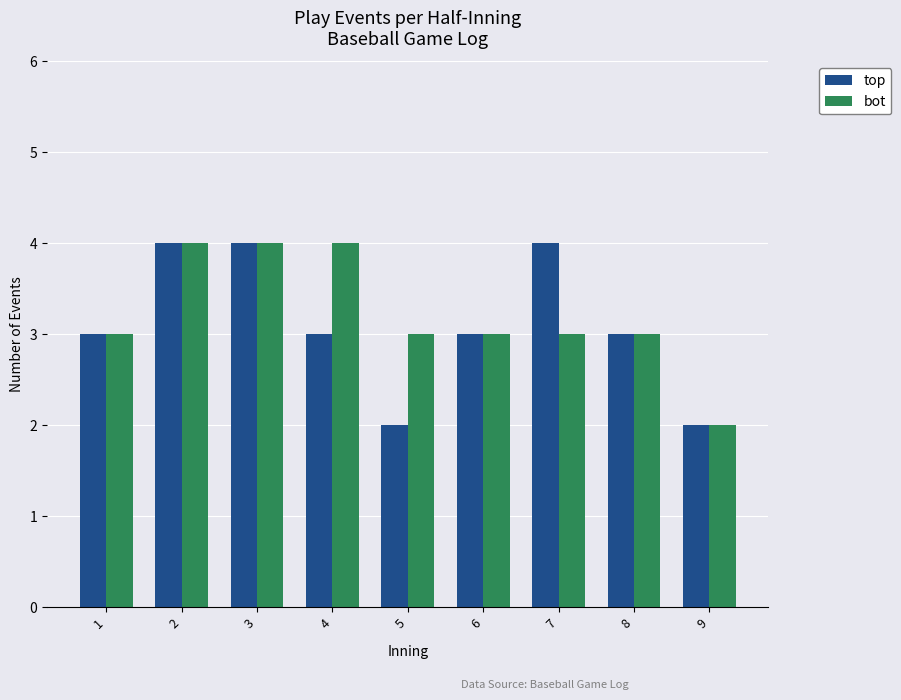

Reading right to left, transcribe all the data shown in this chart.

top: 2	3	4	3	2	3	4	4	3
bot: 2	3	3	3	3	4	4	4	3